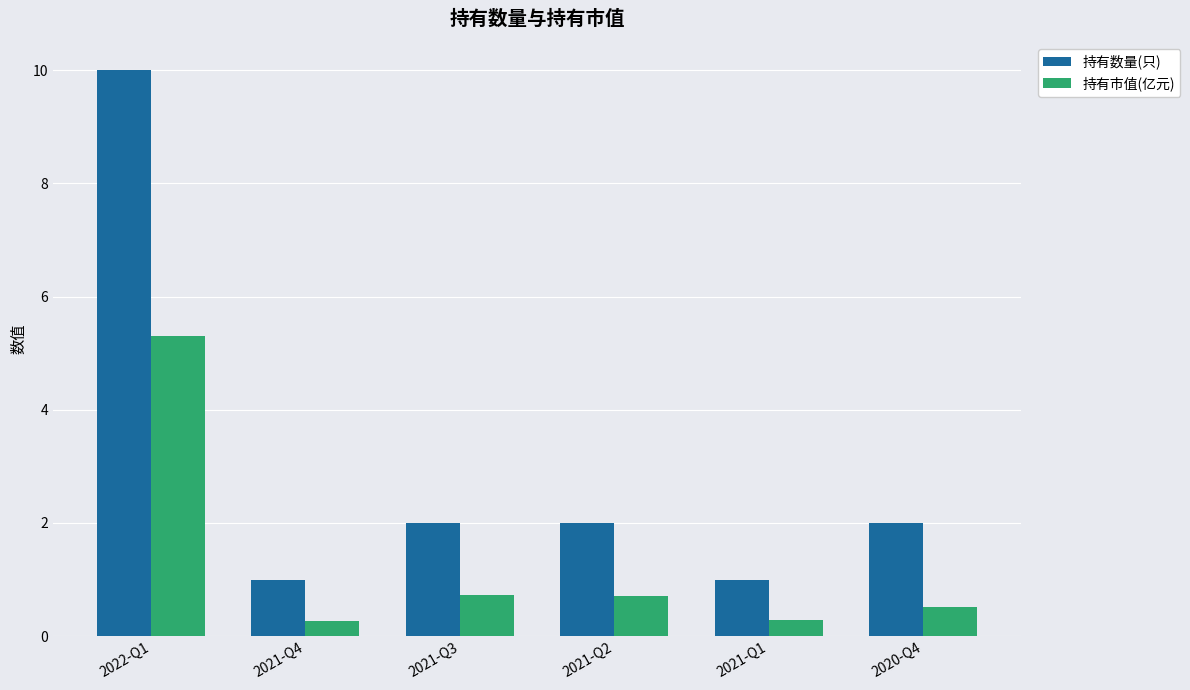

Between 2021-Q3 and 2020-Q4, which series saw the biggest shift?

持有市值(亿元)